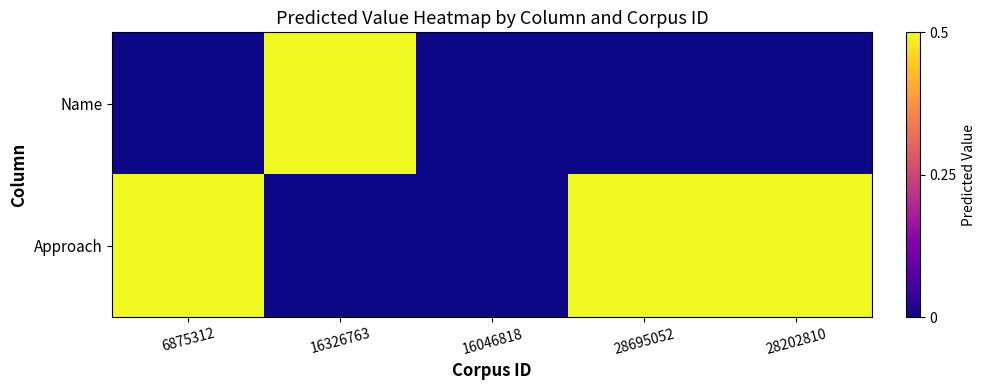

Rank the series by their average value, from highest to lowest.

Approach, Name